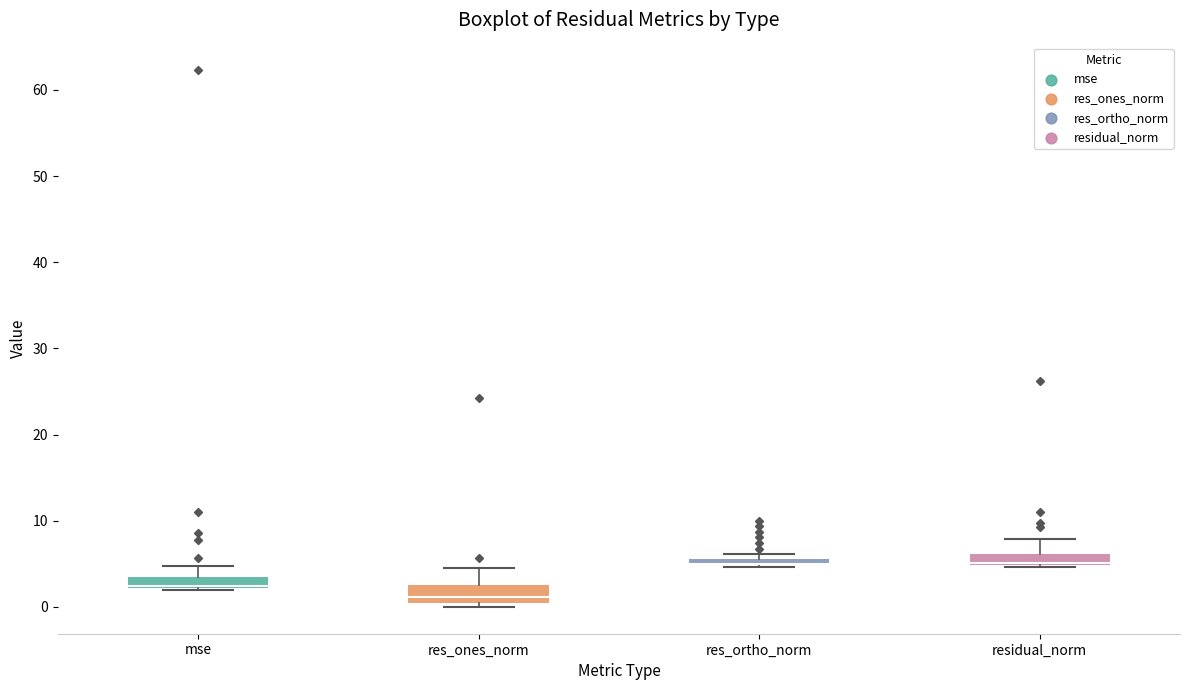

Where does the median line of the box for res_ones_norm sit on the y-axis? The values are not printed on the chart, so give them approximately, as read against the axis.

1